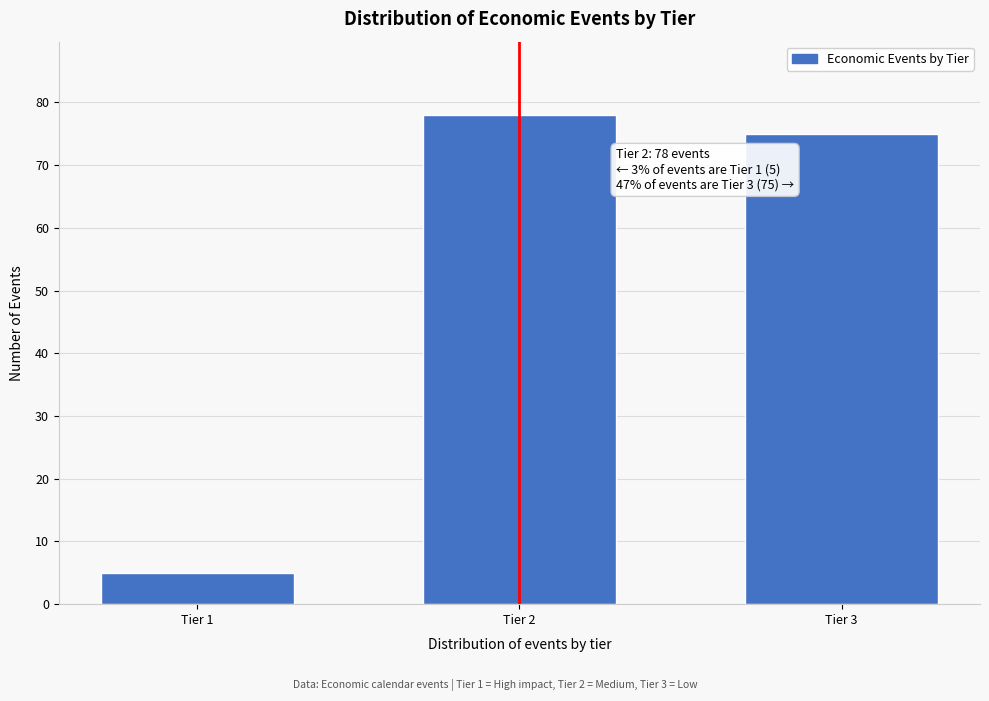

Reading left to right, list all the values displayed in this chart.

Tier 1=5	Tier 2=78	Tier 3=75